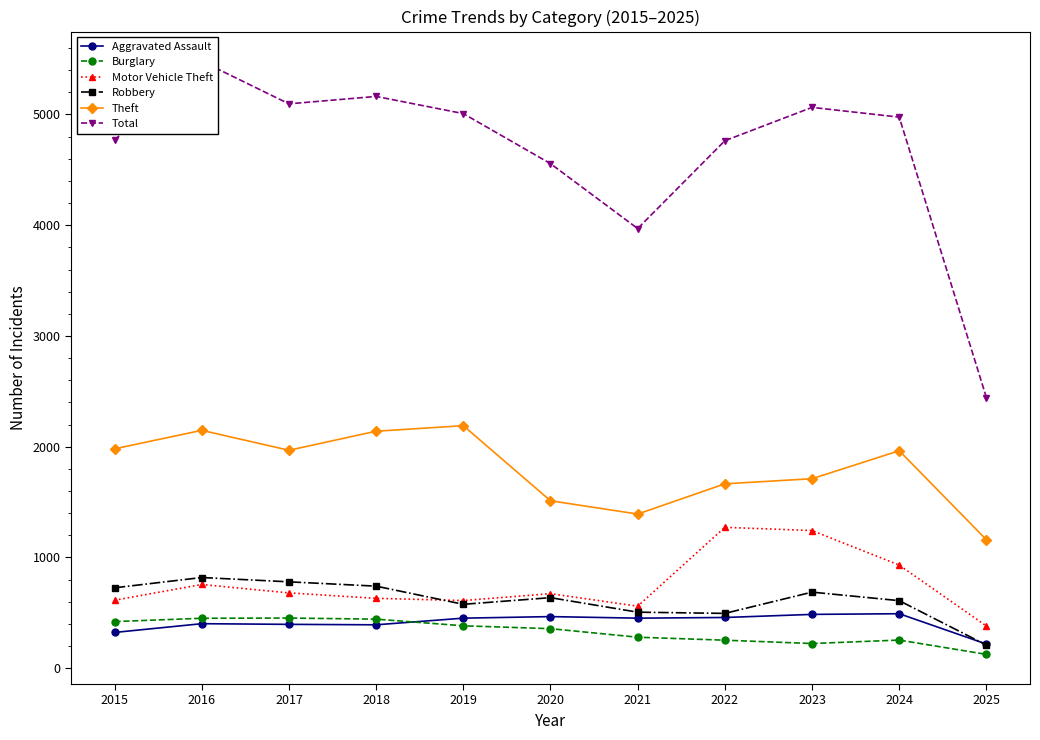

True or false: Motor Vehicle Theft and Aggravated Assault intersect in this chart.

False